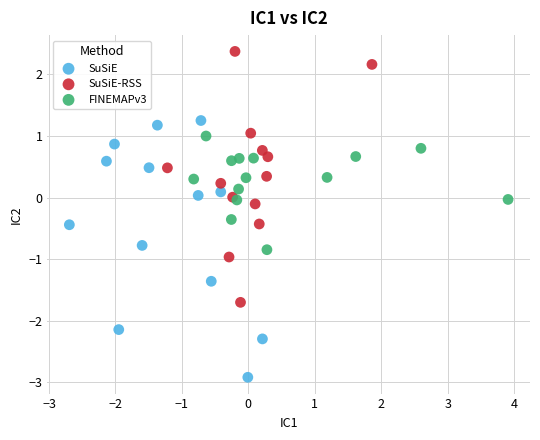

What are all the series names shown in the legend?

SuSiE, SuSiE-RSS, FINEMAPv3